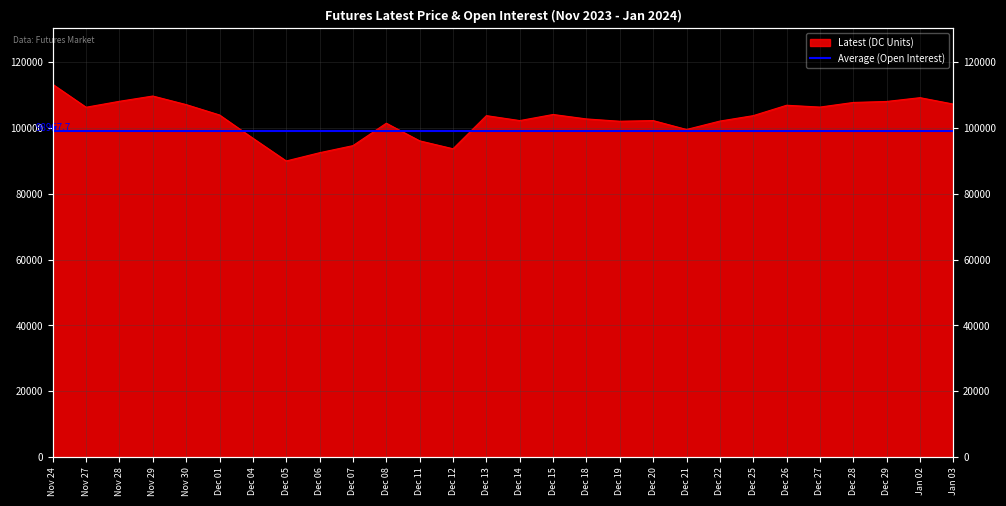

Does the chart have visible grid lines?

Yes